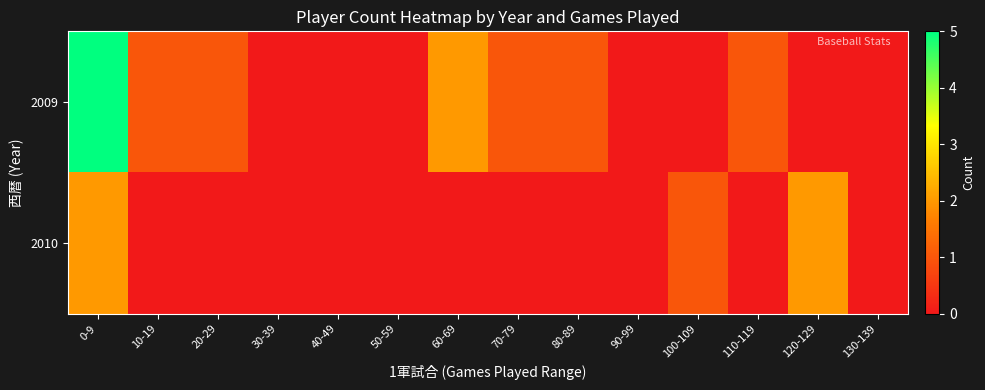

Which series has the widest spread of values?

2009